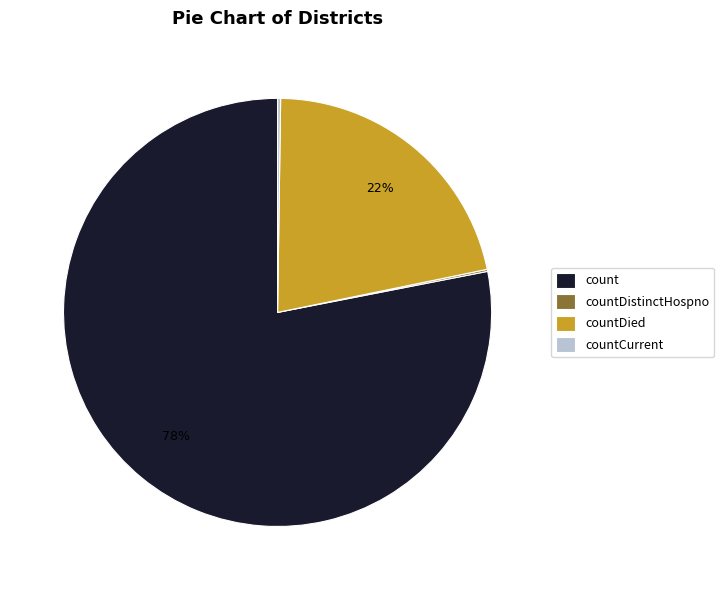

To the nearest percent, what is the average slice percentage?

25%